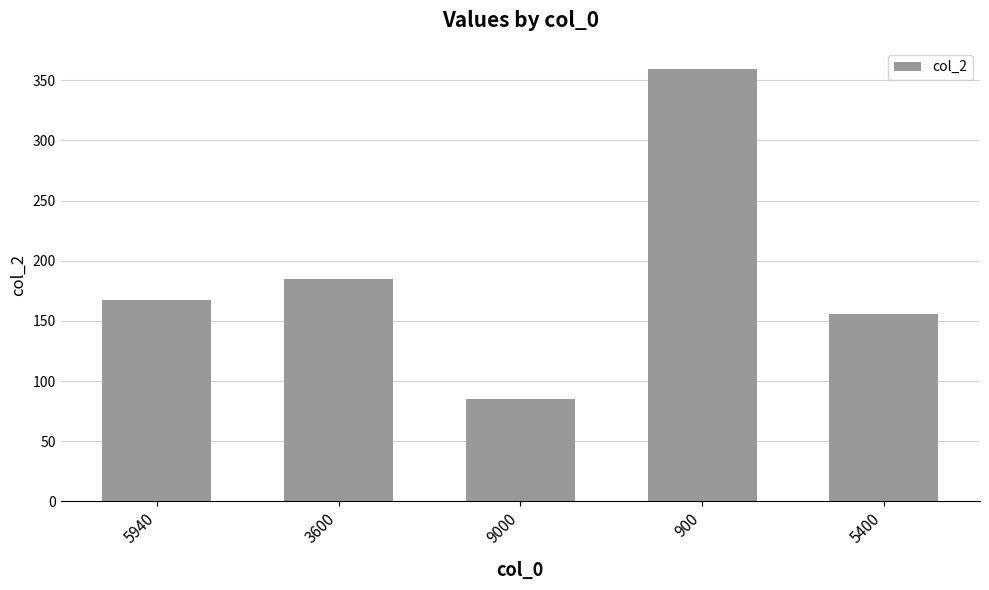

Reading right to left, transcribe all the data shown in this chart.

155.6	359.1	85.3	185.1	167.1